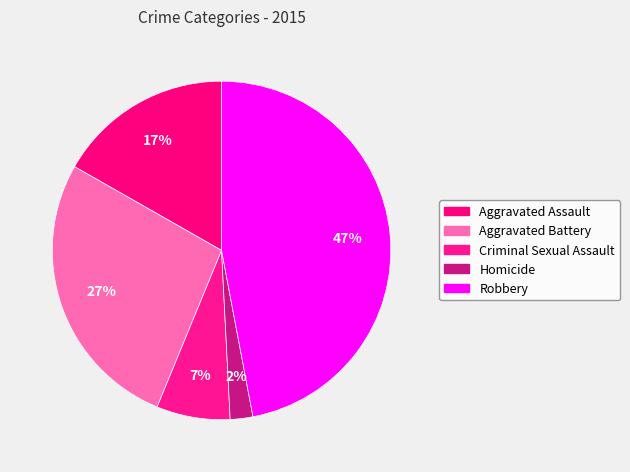

Does any single category account for the majority?

No